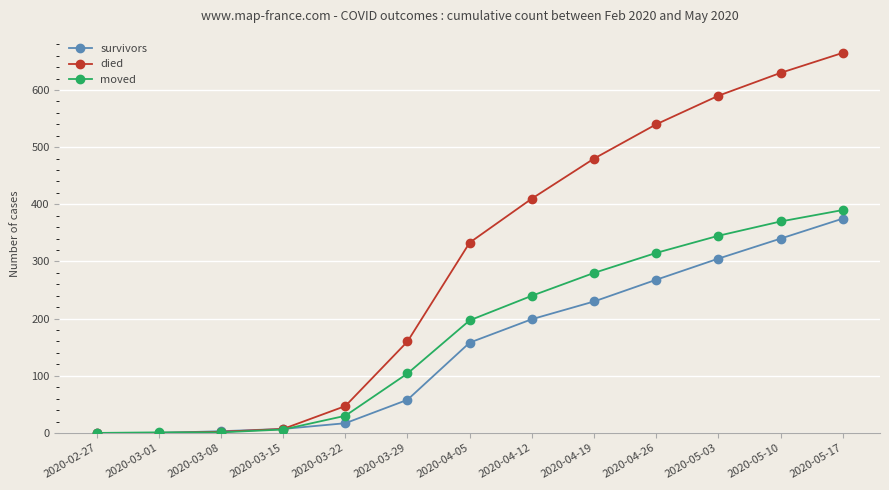

Is the value of died at 2020-03-22 greater than the value of survivors at 2020-03-08?

Yes